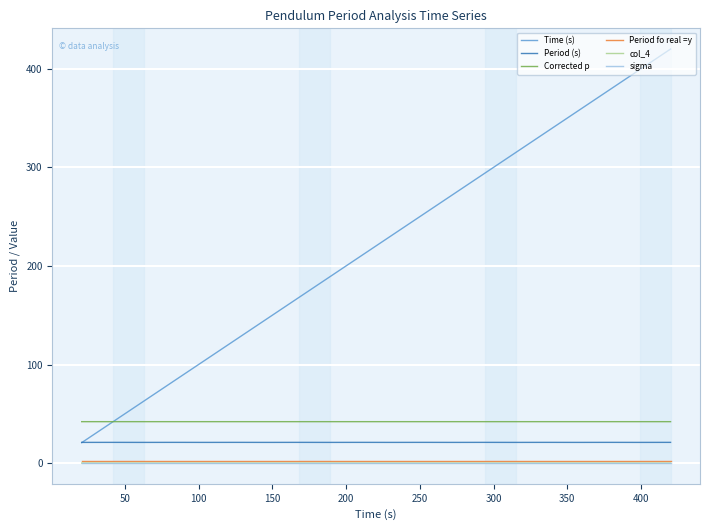

What is the maximum value shown in the chart?

420.0